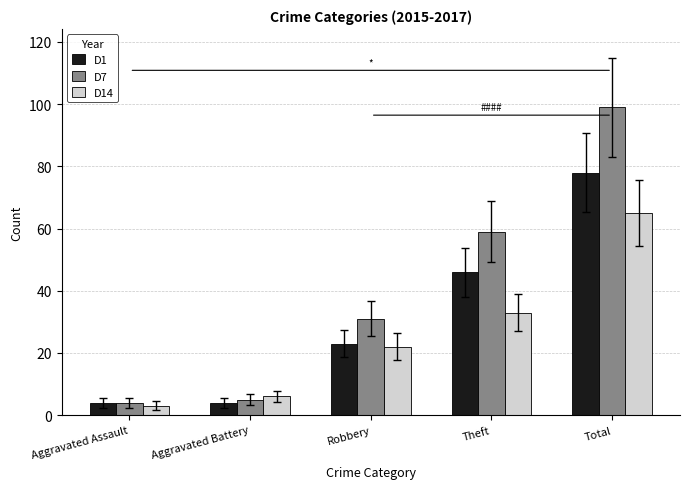

The value of D14 at Theft is 33. True or false?

True